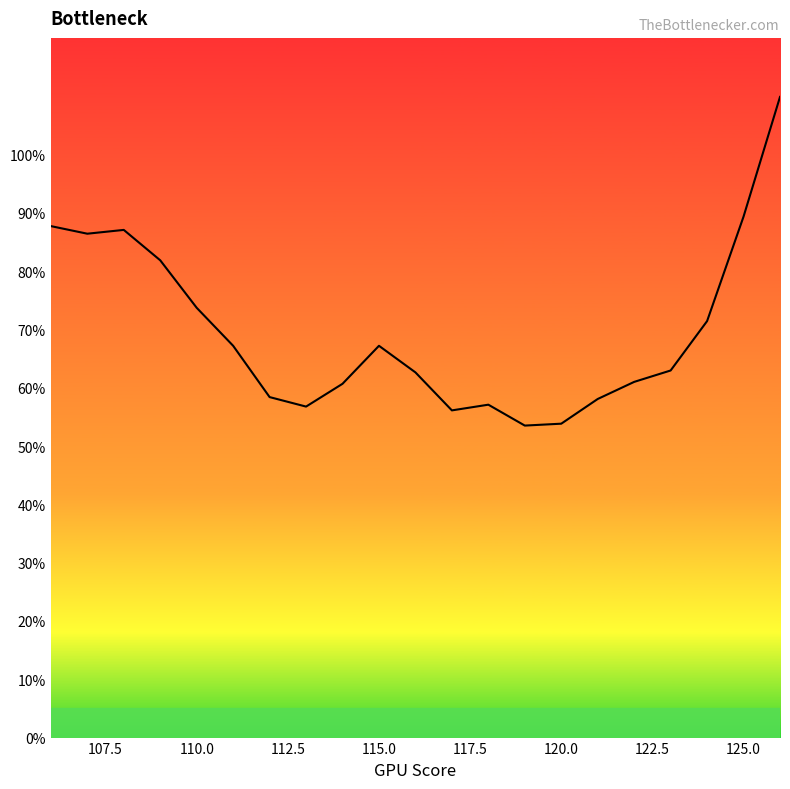

Is this an area chart (filled region under the line)?

Yes